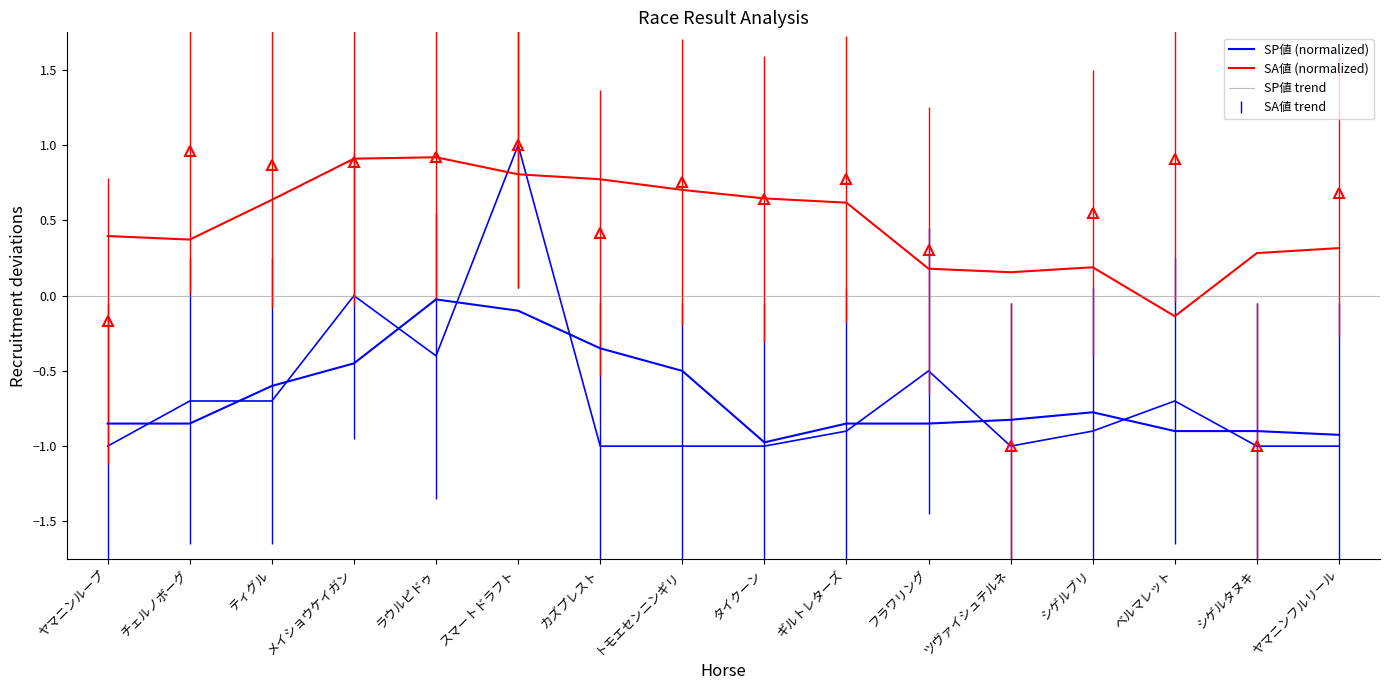

Is this an area chart (filled region under the line)?

No